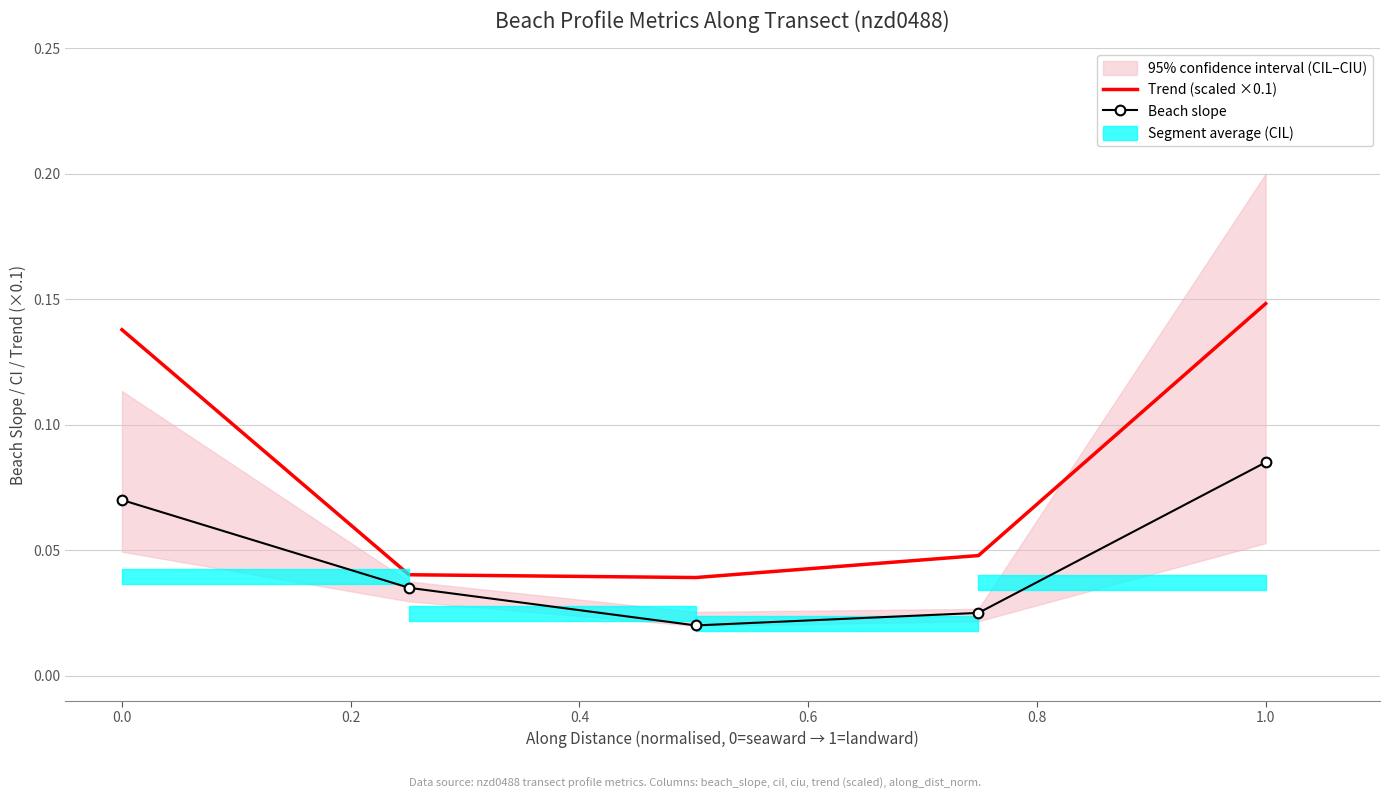

True or false: Trend (scaled ×0.1) and Beach slope cross at least once.

False